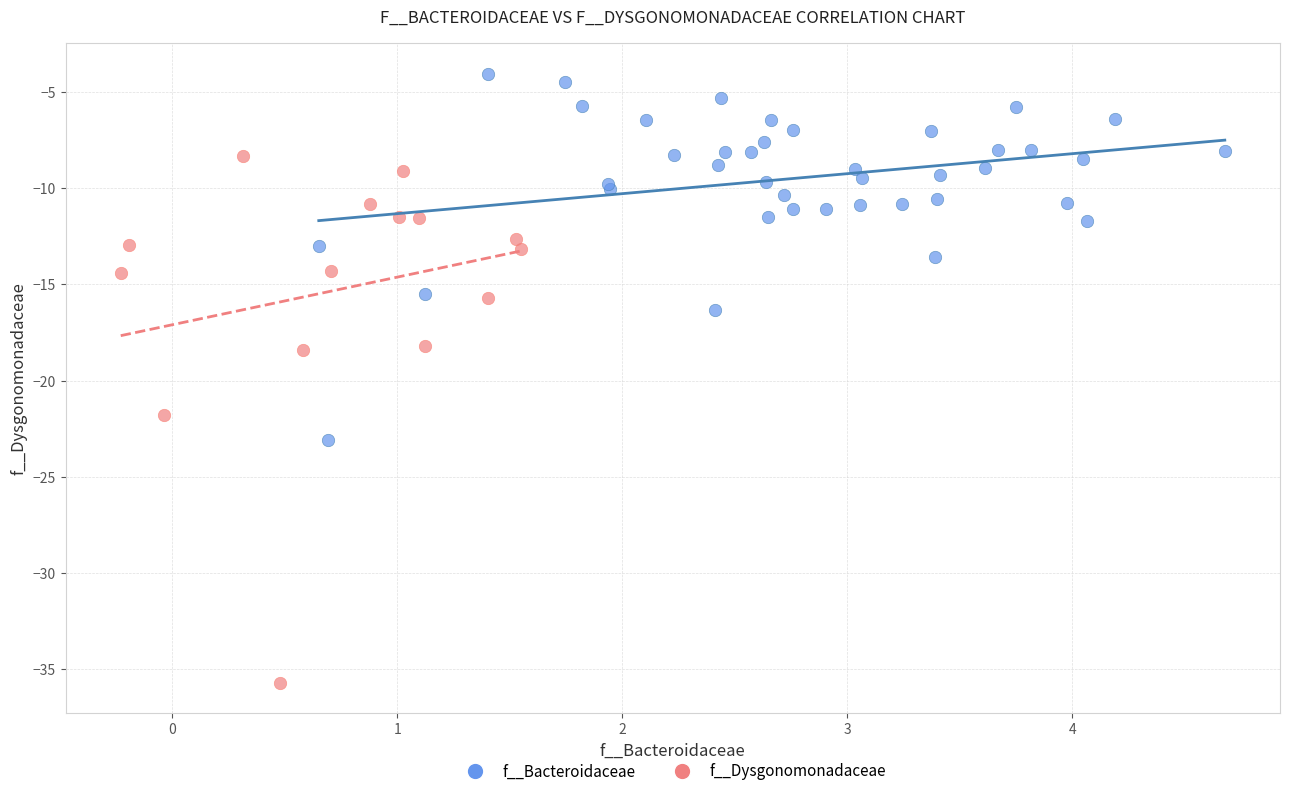

Which series has the widest spread of Y values?

f__Dysgonomonadaceae